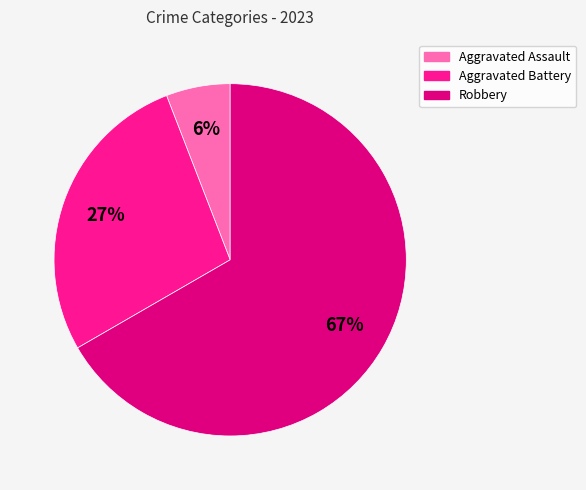

Is there any slice that represents more than half of the pie?

Yes